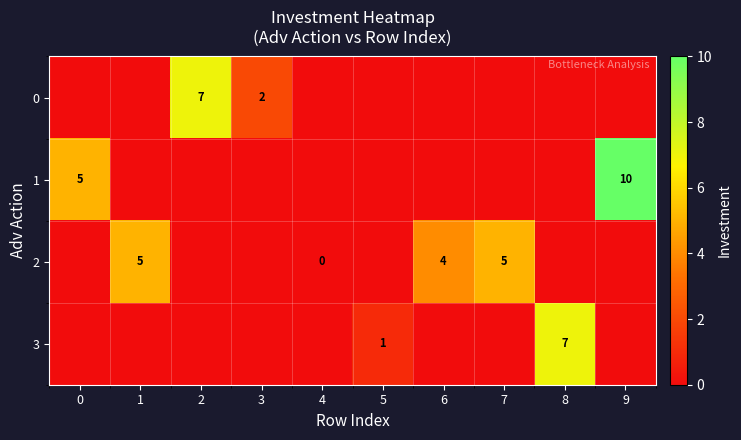

True or false: 3 has a value of 9 at 8.

False